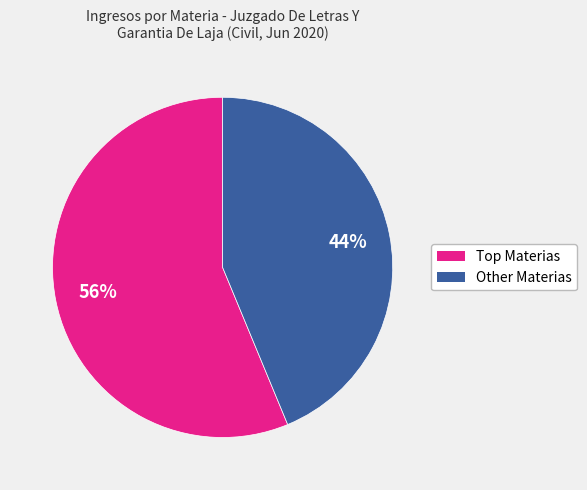

To the nearest percent, what is the average slice percentage?

50%